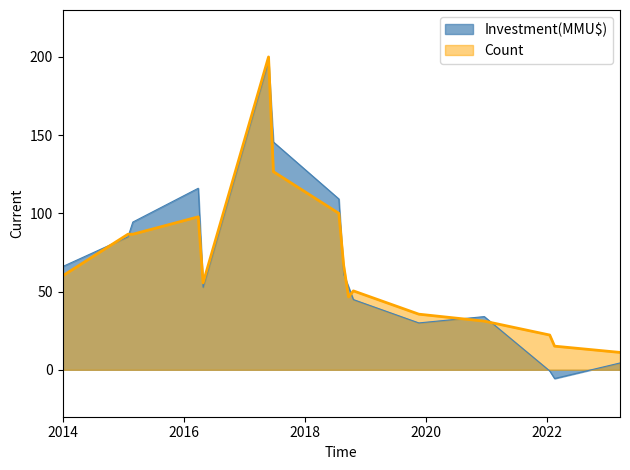

Which series has the largest range (max minus min)?

Investment(MMU$)